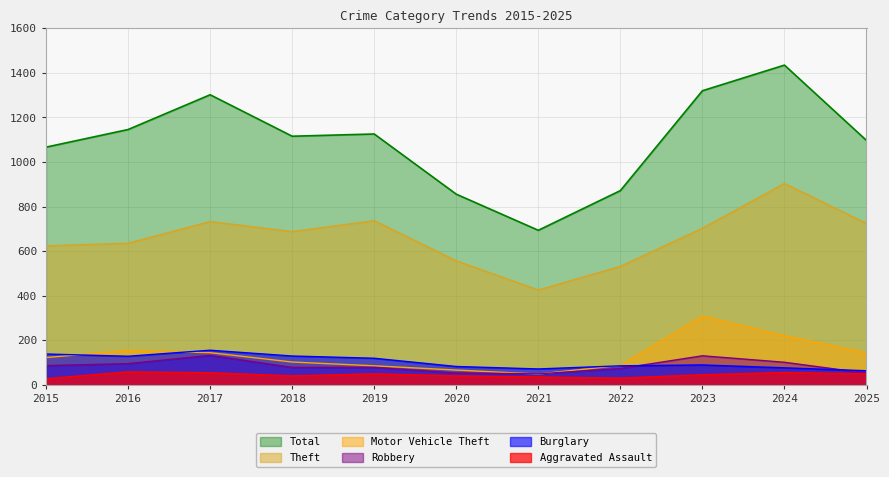

What is the total value across all series at 2023?

2599